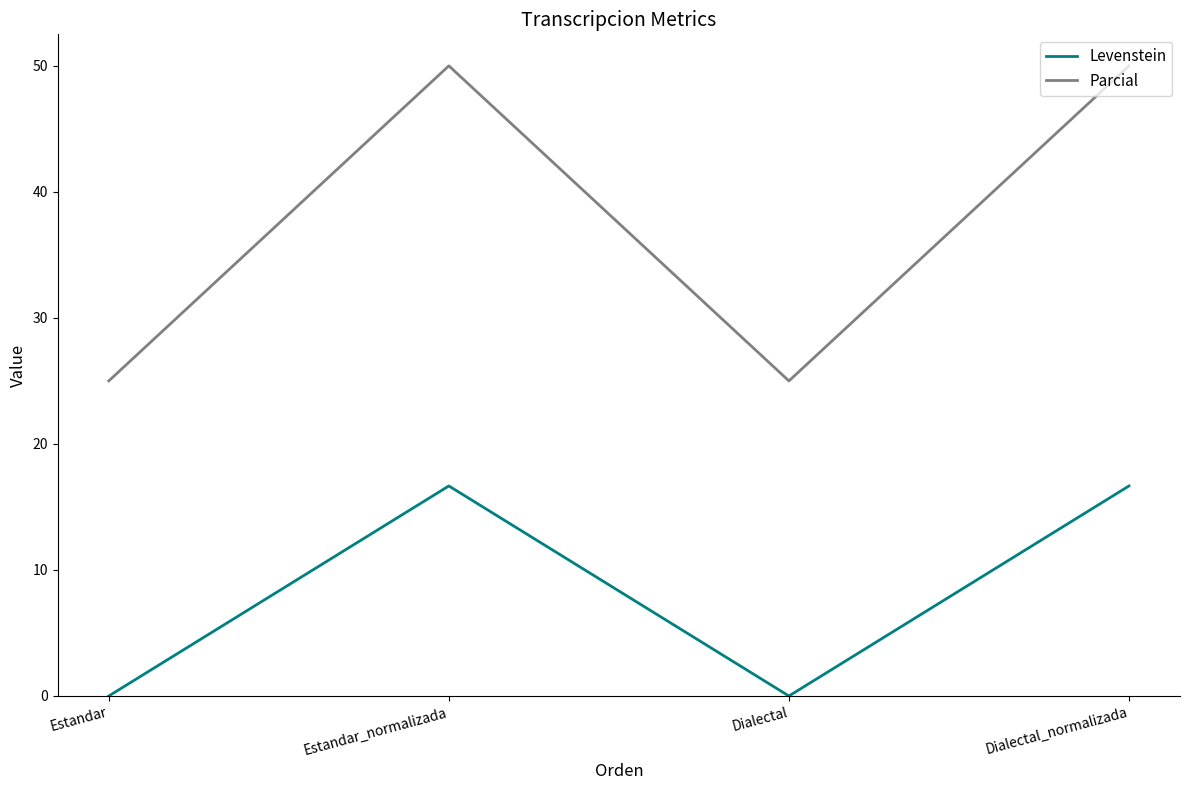

What is the approximate value of Parcial at Dialectal?

25.0